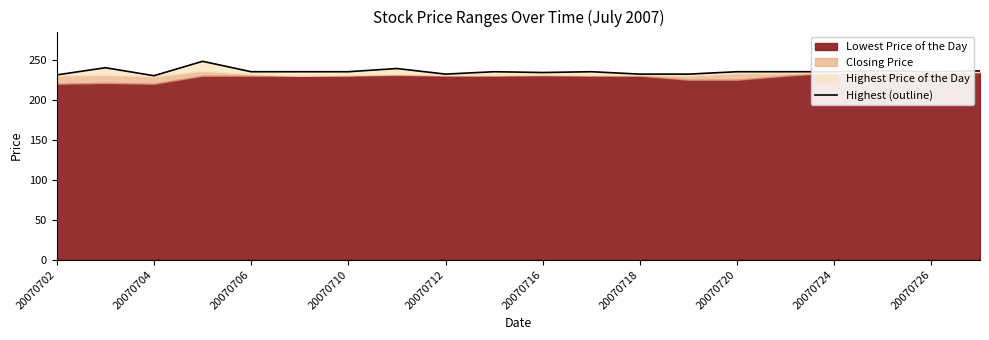

What is the maximum value shown in the chart?

248